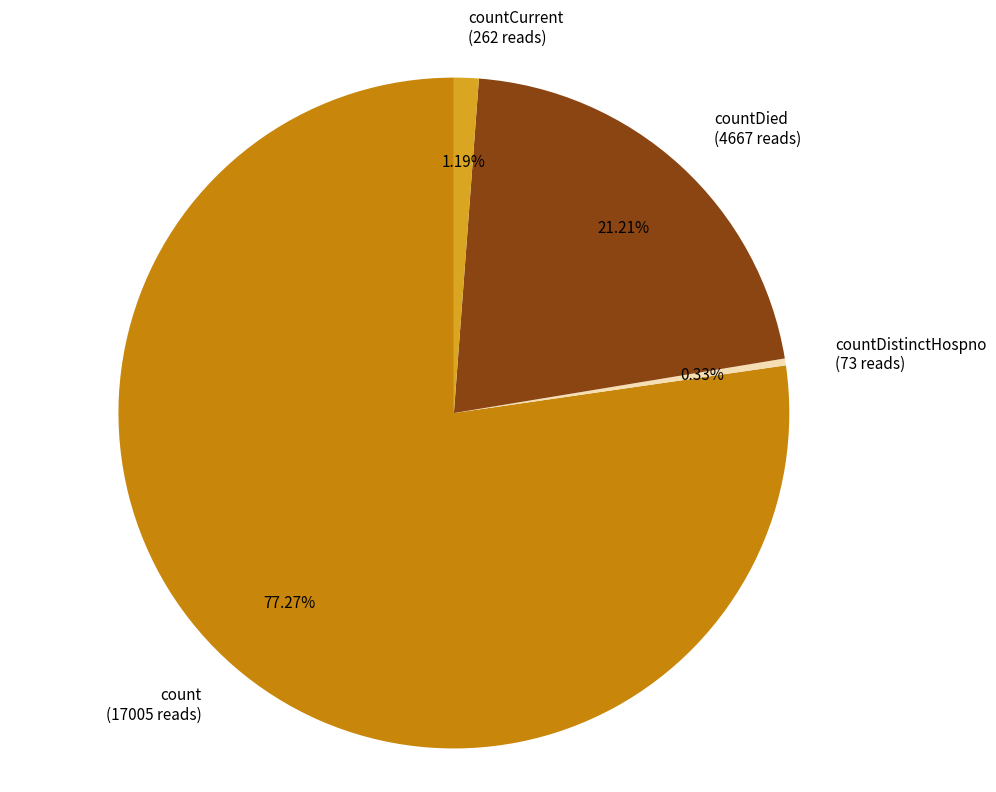

Rank the categories by value from highest to lowest.

count, countDied, countCurrent, countDistinctHospno